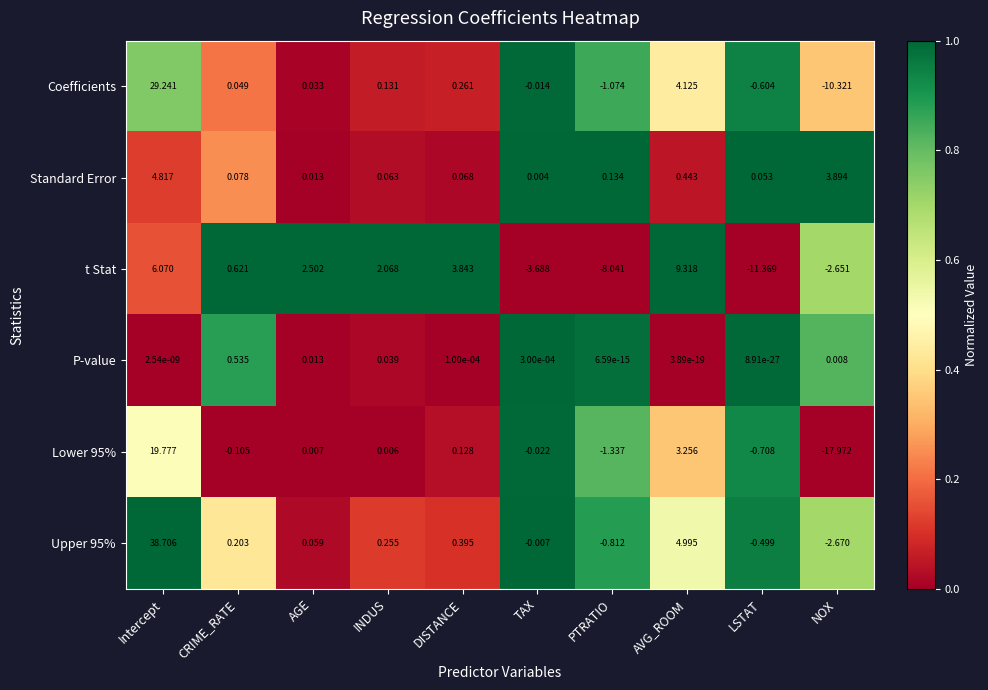

Which label corresponds to the smallest value in the chart?

NOX